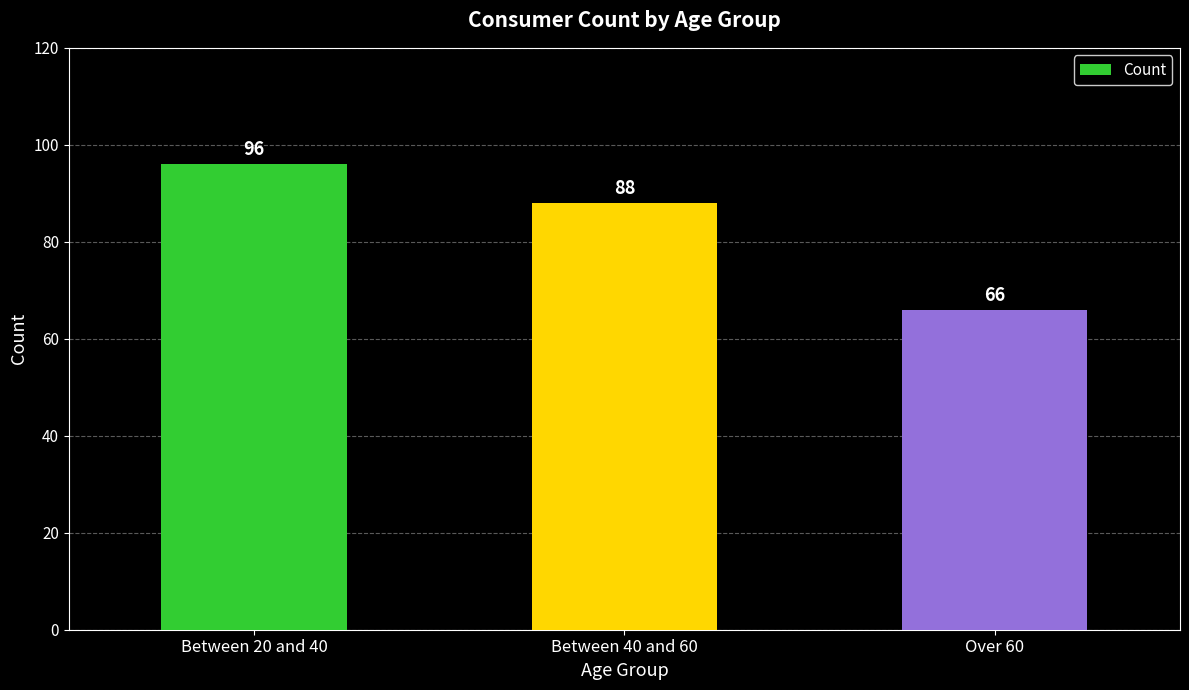

What is the minimum value shown in the chart?

66